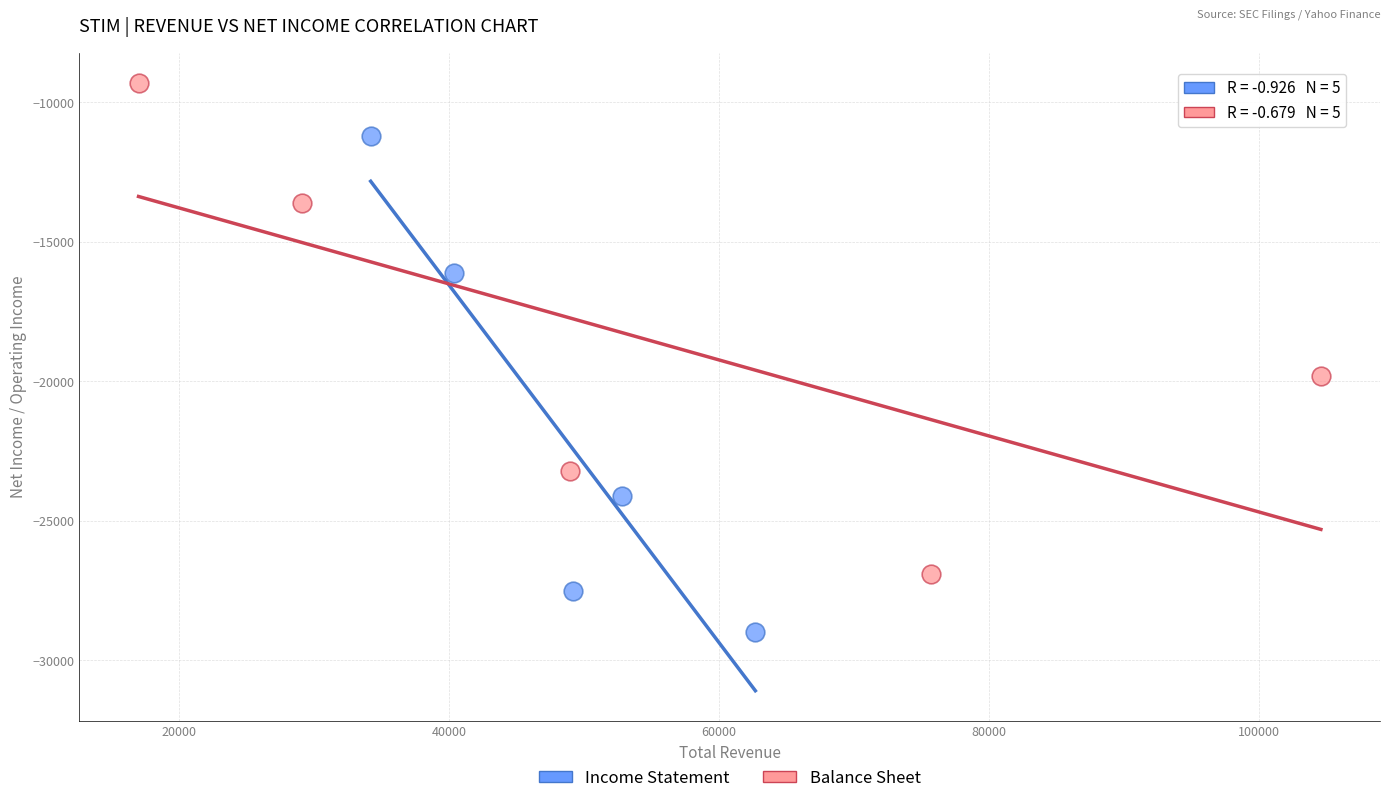

Which series contains the highest Y value?

Balance Sheet